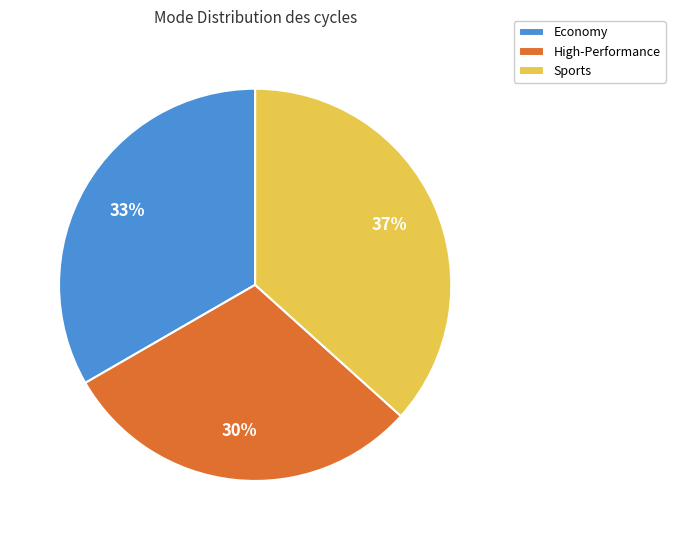

Combined, do High-Performance and Sports account for over 50%?

Yes